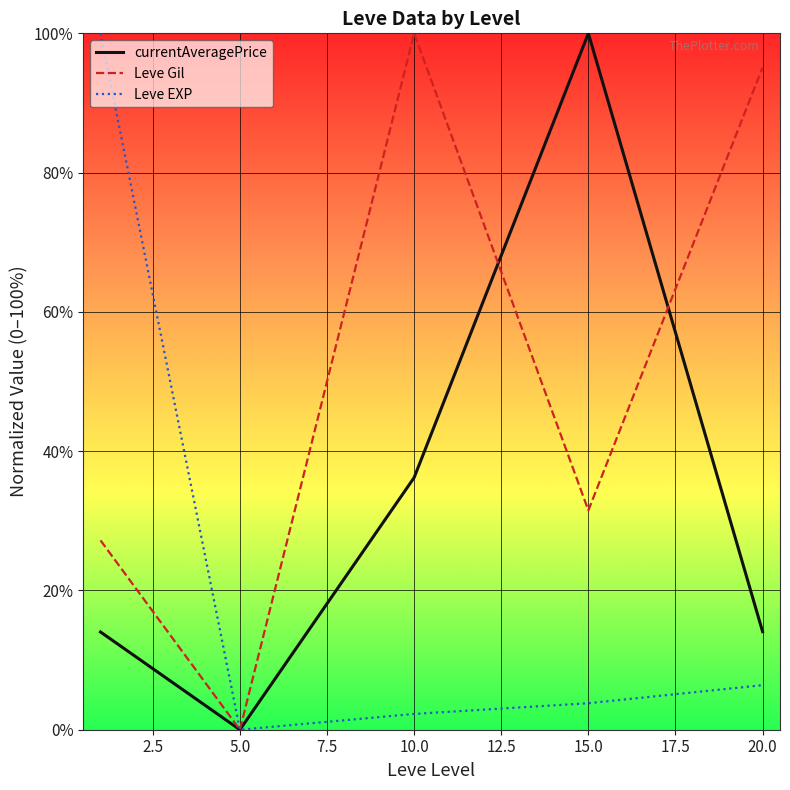

Rank the series by their average value, from highest to lowest.

Leve Gil, currentAveragePrice, Leve EXP